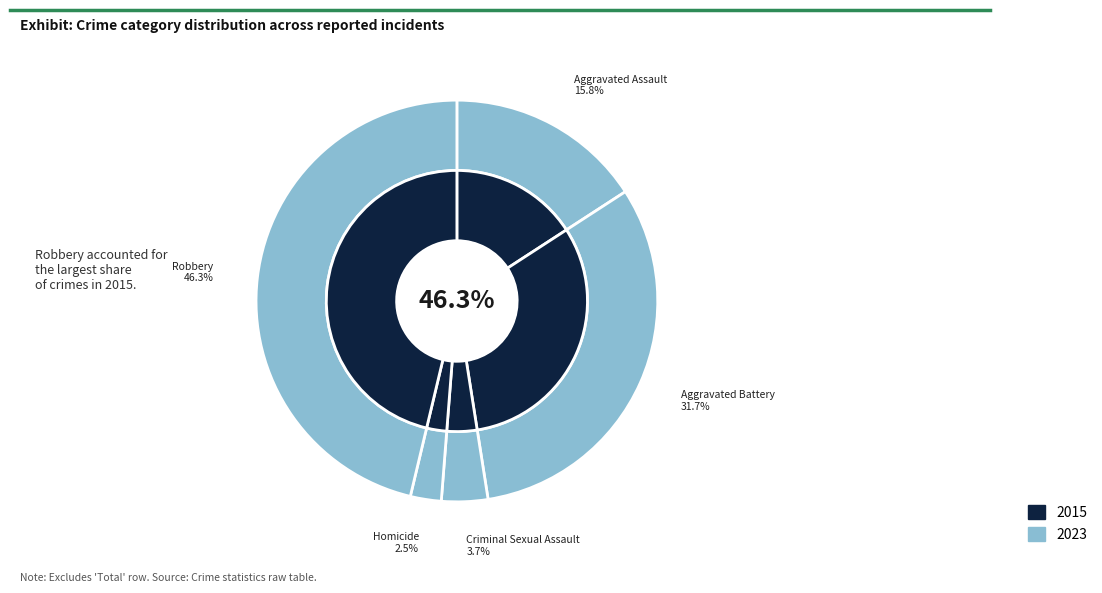

To the nearest percent, what portion does Criminal Sexual Assault represent?

4%